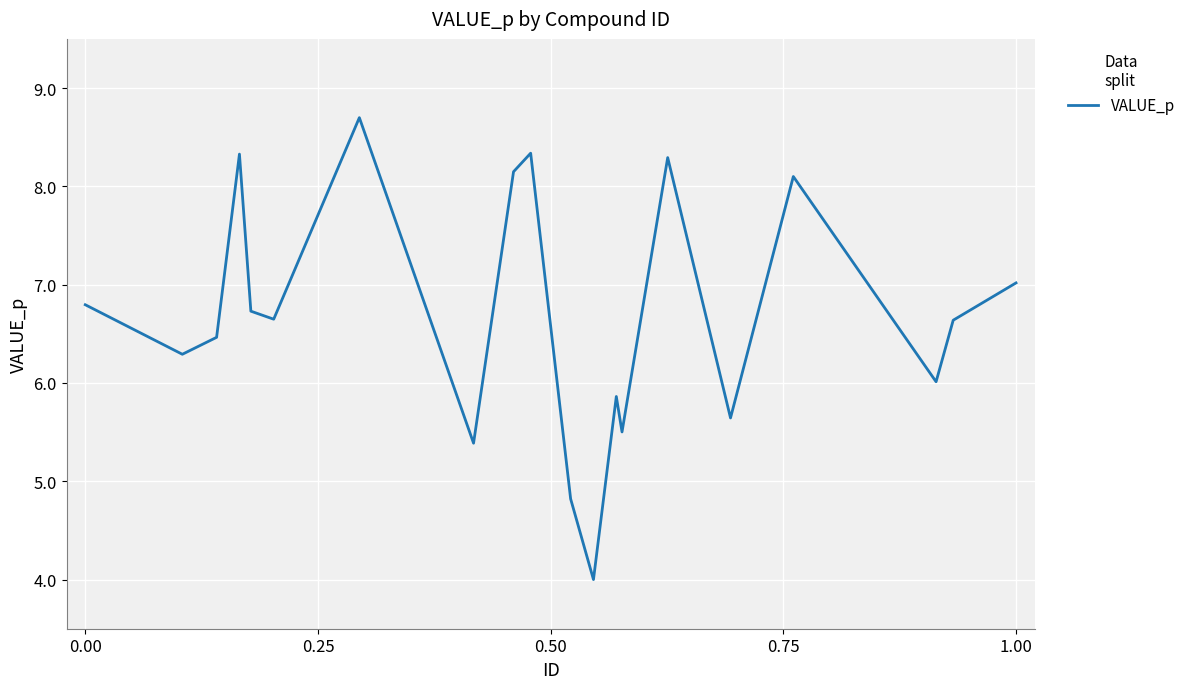

What is the smallest value displayed?

4.0